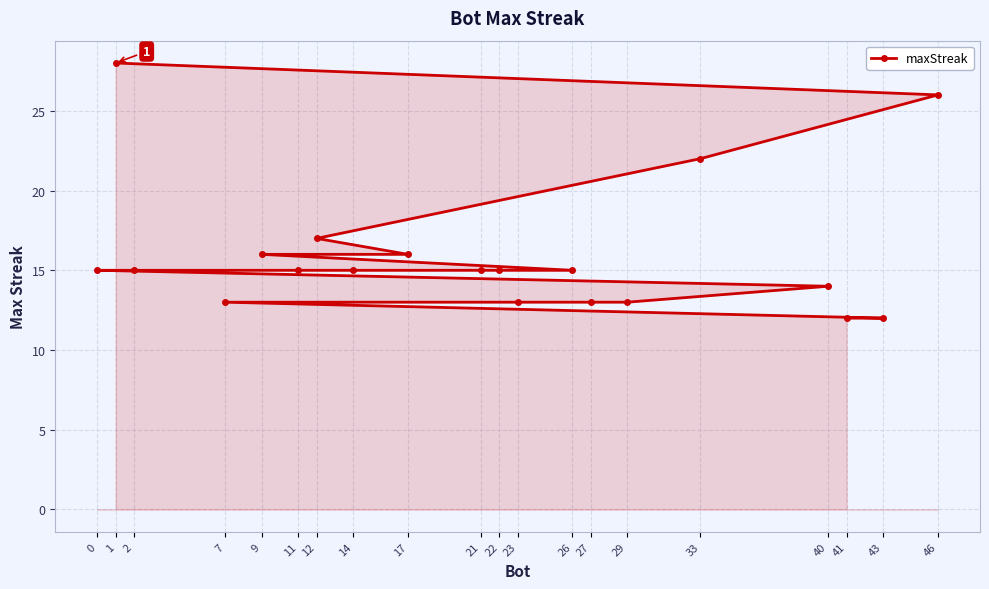

Count the number of categories in the chart.

20